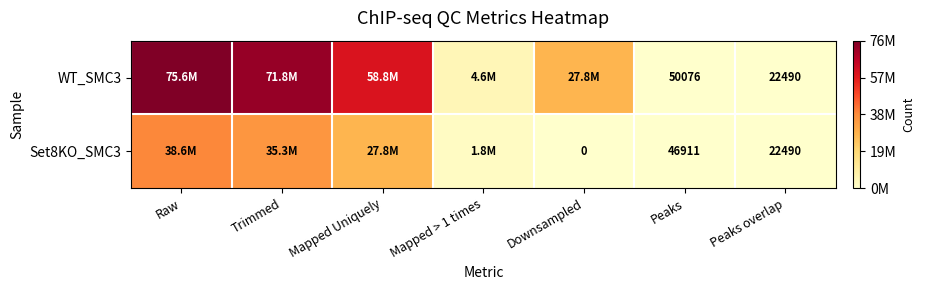

Is the value of Set8KO_SMC3 at Peaks greater than the value of WT_SMC3 at Peaks?

No